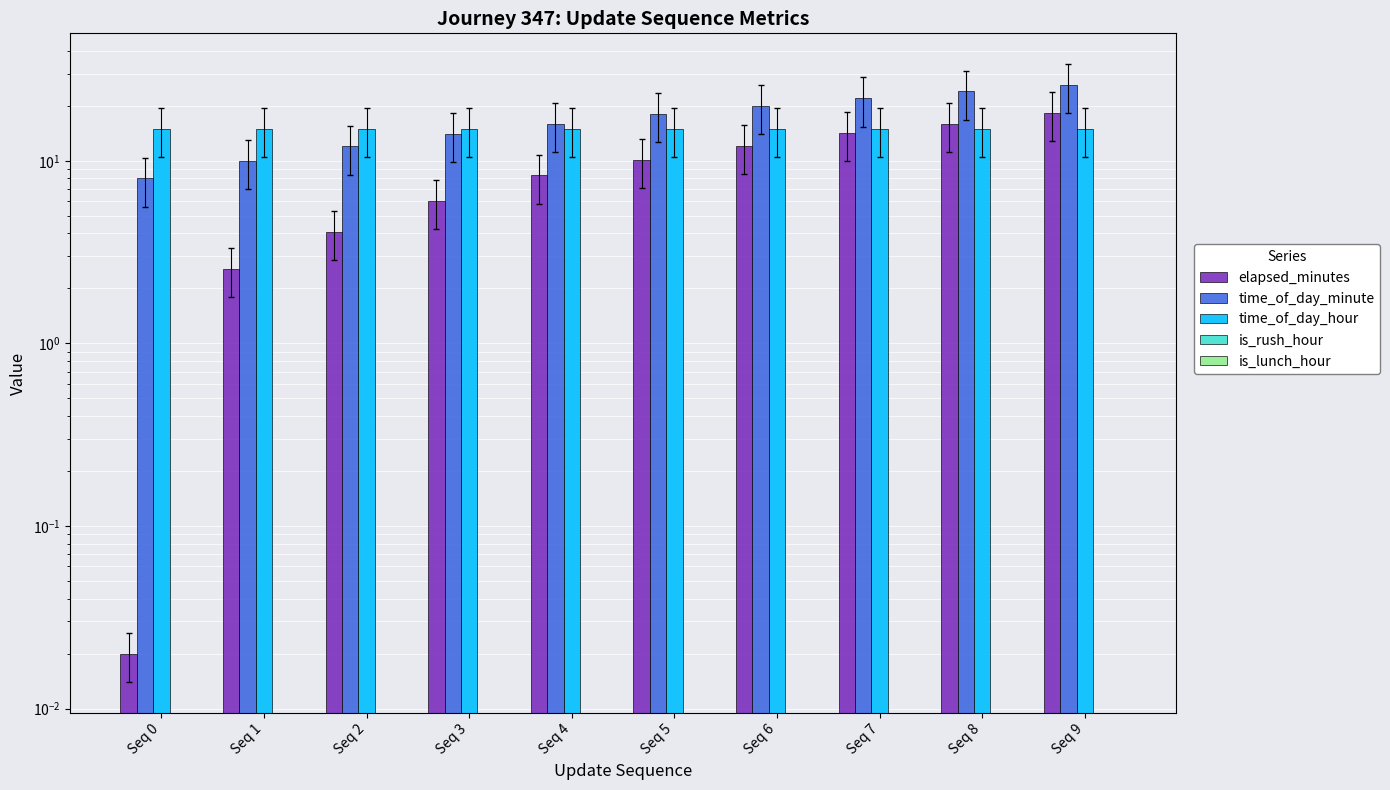

How many distinct data groups are displayed?

5